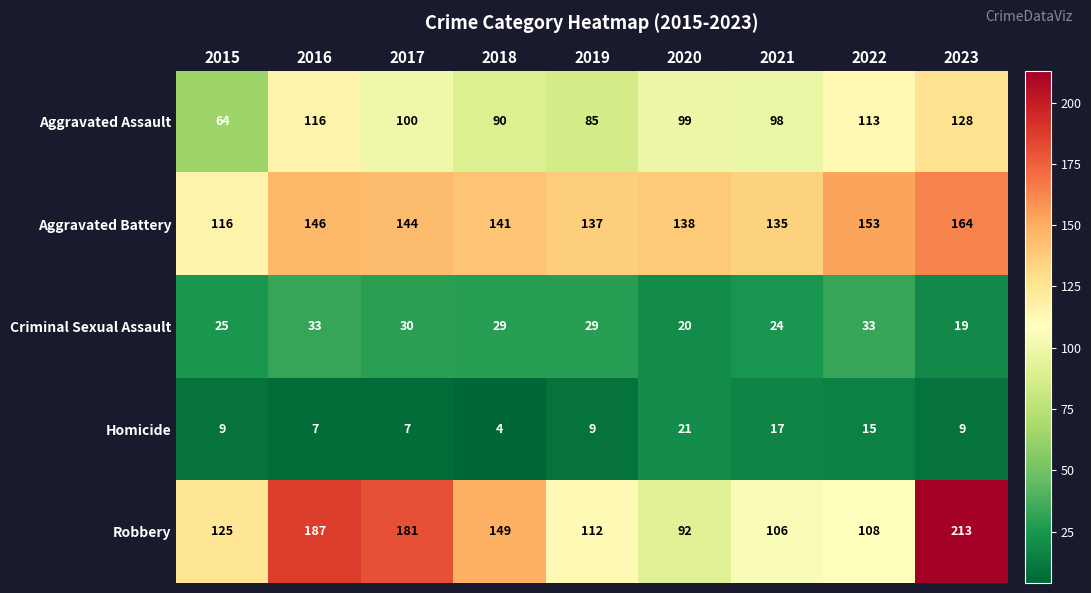

What is the difference between the highest and lowest values at 2022?

138